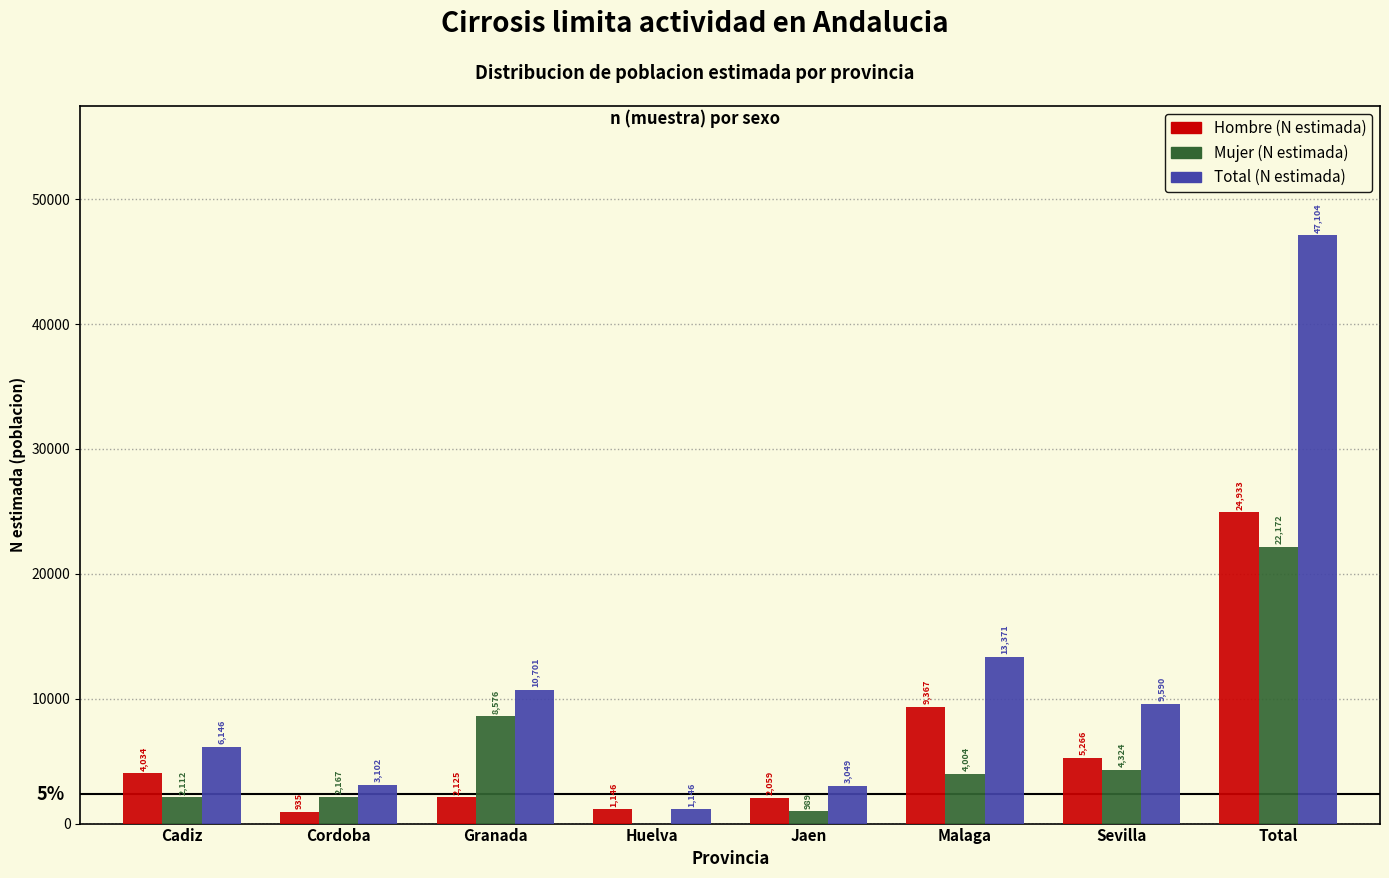

Reading right to left, list all the values displayed in this chart.

Hombre (N estimada): Total=24933	Sevilla=5266	Malaga=9367	Jaen=2059	Huelva=1146	Granada=2125	Cordoba=935	Cadiz=4034
Mujer (N estimada): Total=22172	Sevilla=4324	Malaga=4004	Jaen=989	Huelva=0	Granada=8576	Cordoba=2167	Cadiz=2112
Total (N estimada): Total=47104	Sevilla=9590	Malaga=13371	Jaen=3049	Huelva=1146	Granada=10701	Cordoba=3102	Cadiz=6146